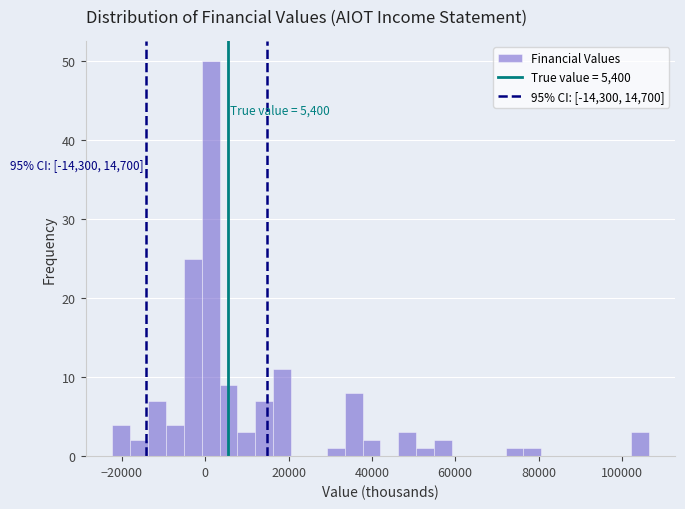

Around what value on the x-axis is the tallest bar? Give the approximate position of its centre, as read against the axis.

2000